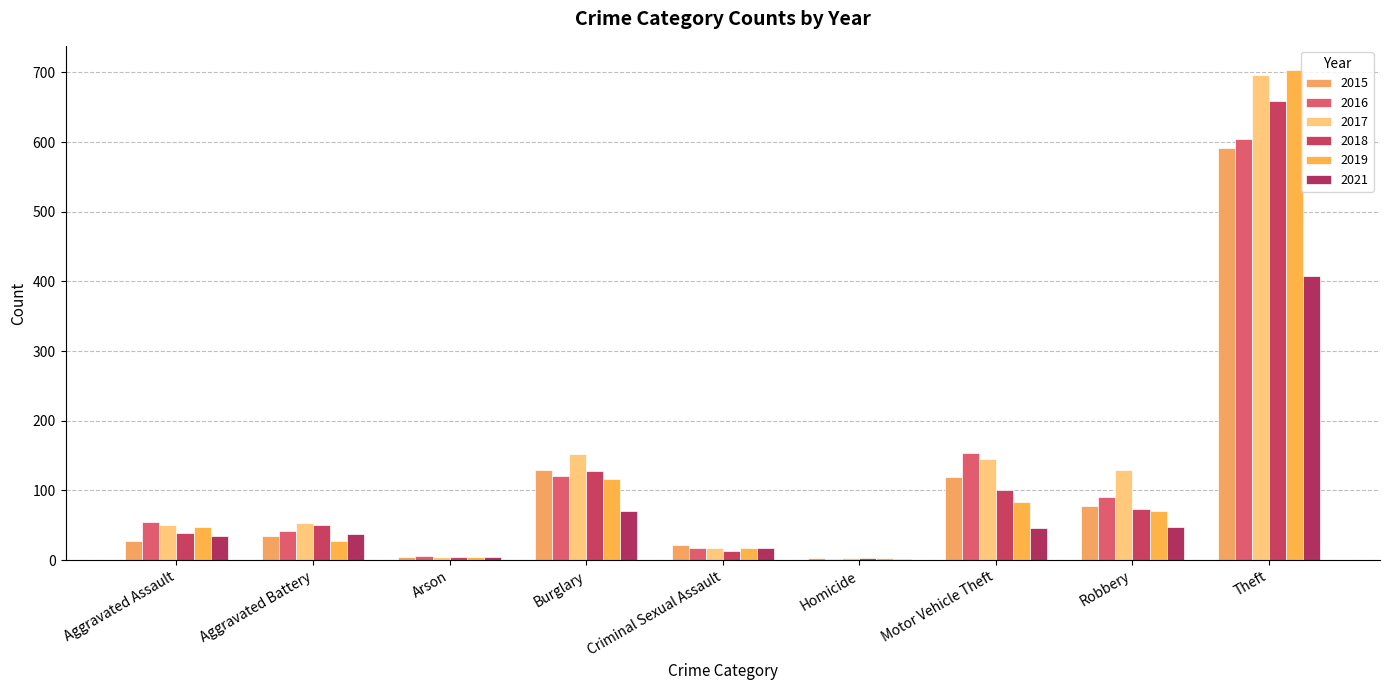

What is the sum of all 2021 values?

668